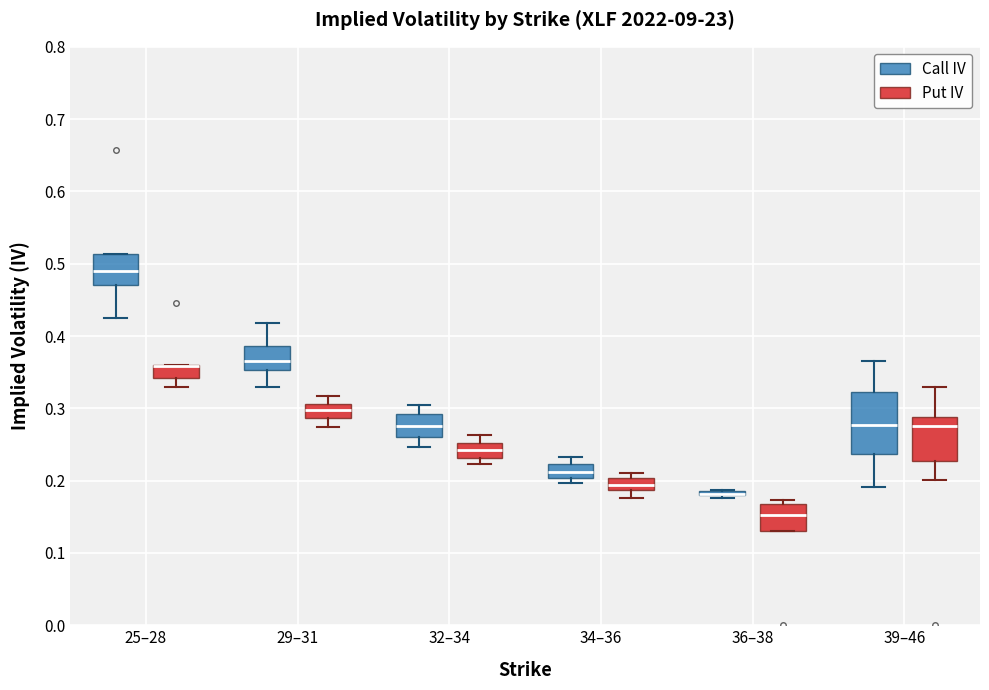

Reading left to right, transcribe this box plot: for each box, give where its median line is, the range the box spans, and where its two whiskers end, as read against the y-axis. The values are not printed on the chart, so give them approximately, as read against the axis.

25–28 (Call IV): median 0.49, box 0.47 to 0.51, whiskers 0.42 to 0.51
25–28 (Put IV): median 0.36 (drawn on the box's upper edge), box 0.34 to 0.36, whiskers 0.33 to 0.36
29–31 (Call IV): median 0.37, box 0.35 to 0.39, whiskers 0.33 to 0.42
29–31 (Put IV): median 0.30, box 0.29 to 0.31, whiskers 0.27 to 0.32
32–34 (Call IV): median 0.28, box 0.26 to 0.29, whiskers 0.25 to 0.31
32–34 (Put IV): median 0.24, box 0.23 to 0.25, whiskers 0.22 to 0.26
34–36 (Call IV): median 0.21, box 0.20 to 0.22, whiskers 0.20 (just below the box's lower edge) to 0.23
34–36 (Put IV): median 0.19 (inside the box), box 0.19 to 0.20, whiskers 0.18 to 0.21
36–38 (Call IV): box collapsed to a line at 0.18, whiskers 0.18 to 0.19
36–38 (Put IV): median 0.15, box 0.13 to 0.17, whiskers 0.13 to 0.17 (just above the box's upper edge)
39–46 (Call IV): median 0.28, box 0.24 to 0.32, whiskers 0.19 to 0.36
39–46 (Put IV): median 0.28, box 0.23 to 0.29, whiskers 0.20 to 0.33